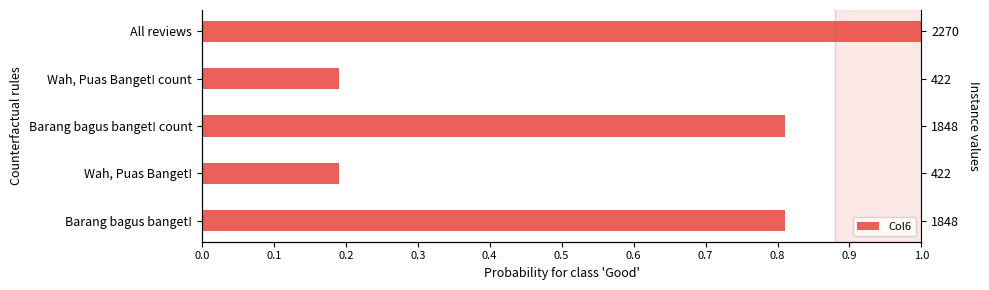

Count the values in the range 0 to 1.

5